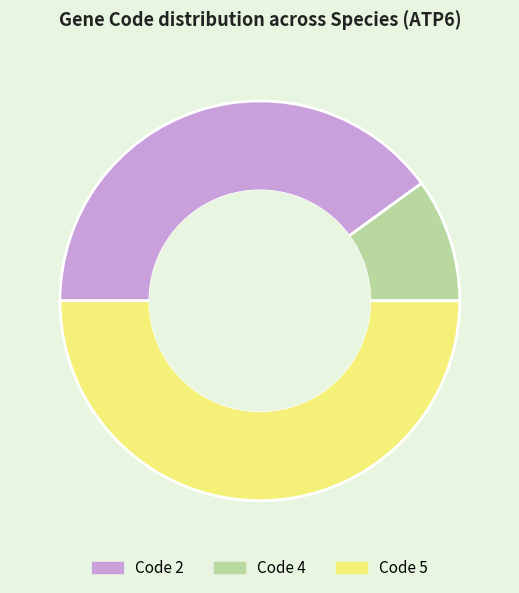

Count the number of slices in the pie.

3